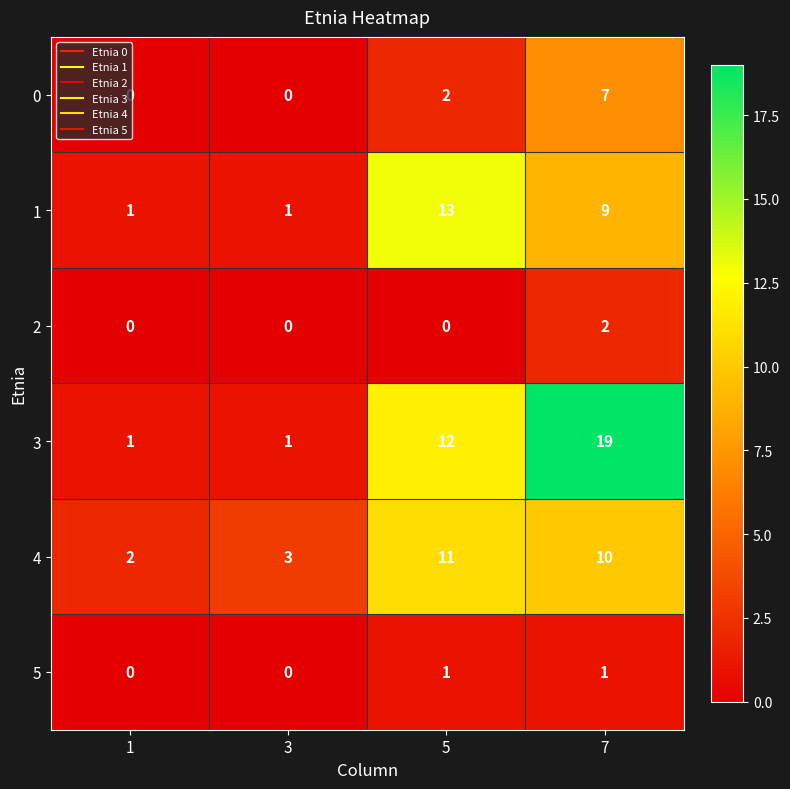

At which category is the sum across all series the highest?

7